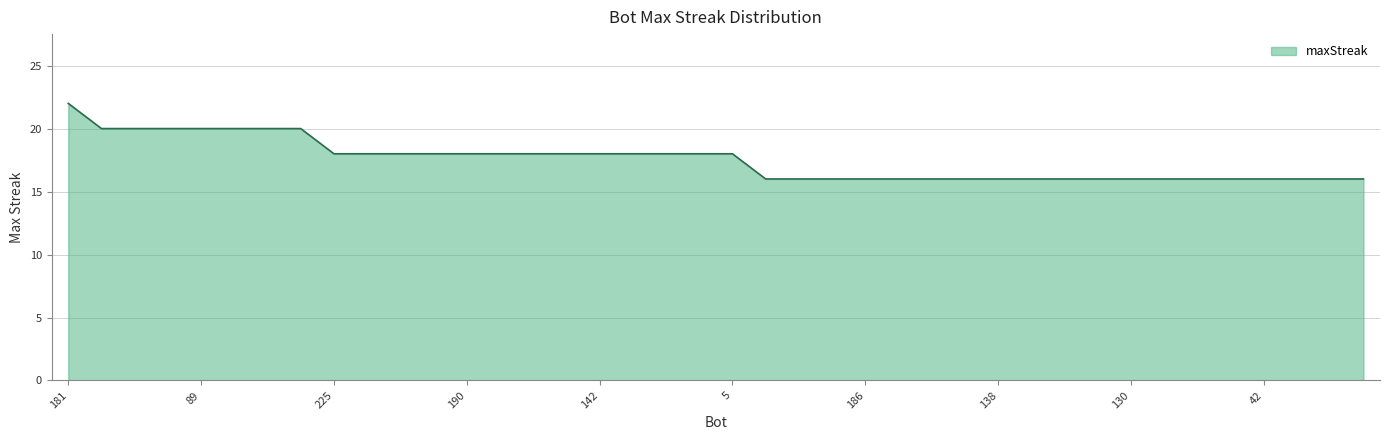

What is the difference between the maximum and minimum values?

6